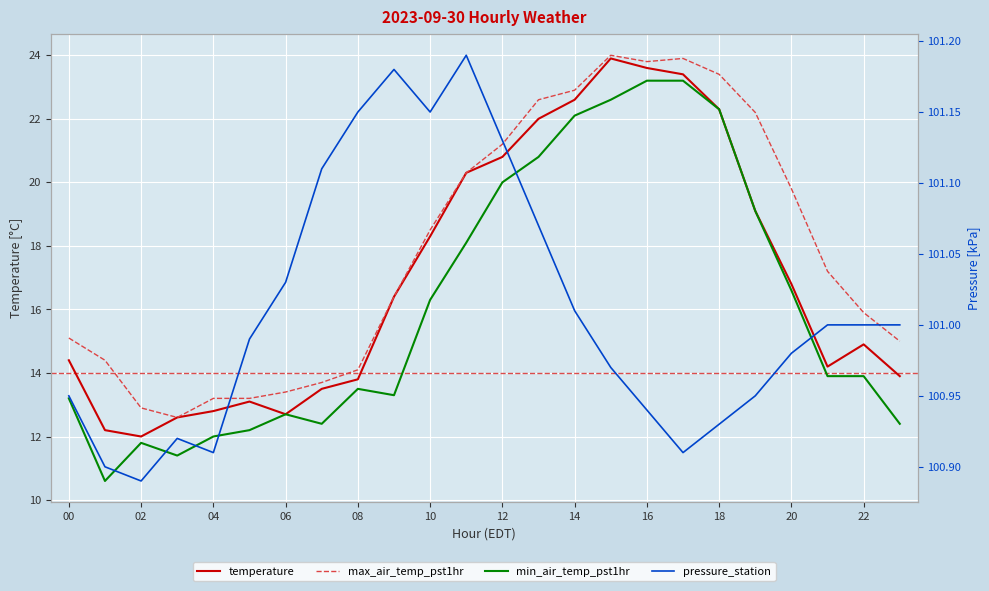

What is the label of the 6th point from the left?

10